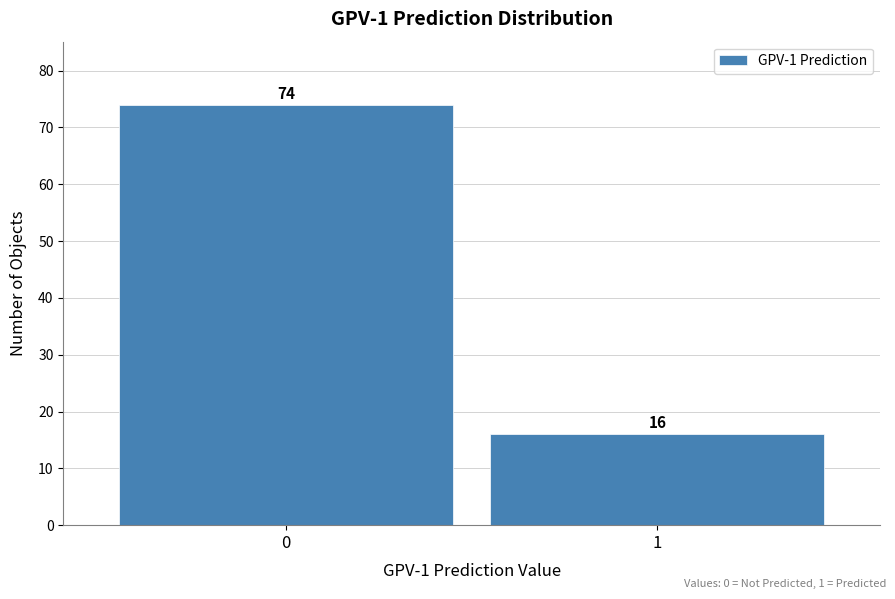

Reading left to right, extract all data points from this chart.

74	16